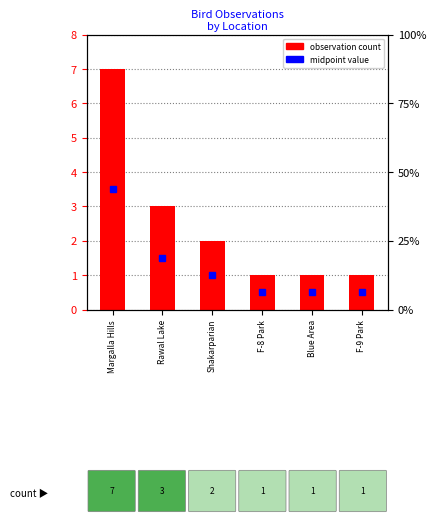

What is the label of the 4th bar from the left?

F-8 Park